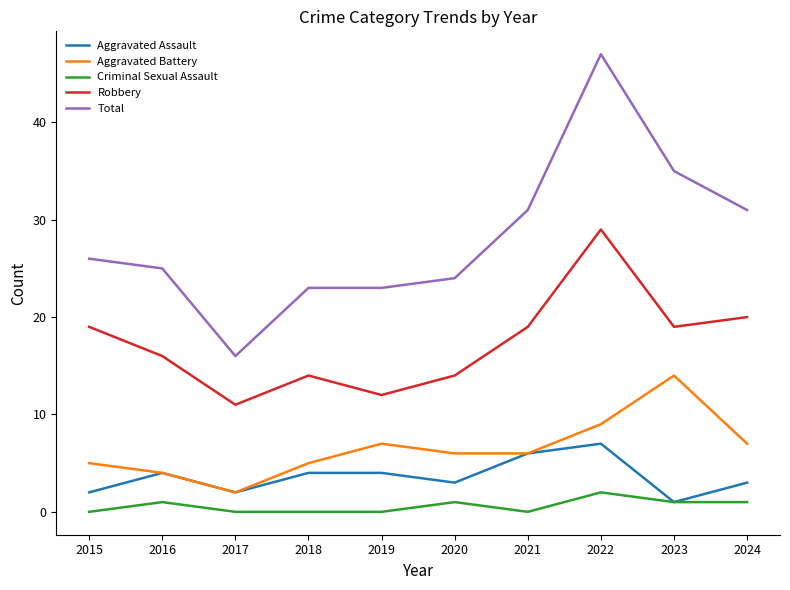

What is the difference between the highest and lowest values at 2018?

23